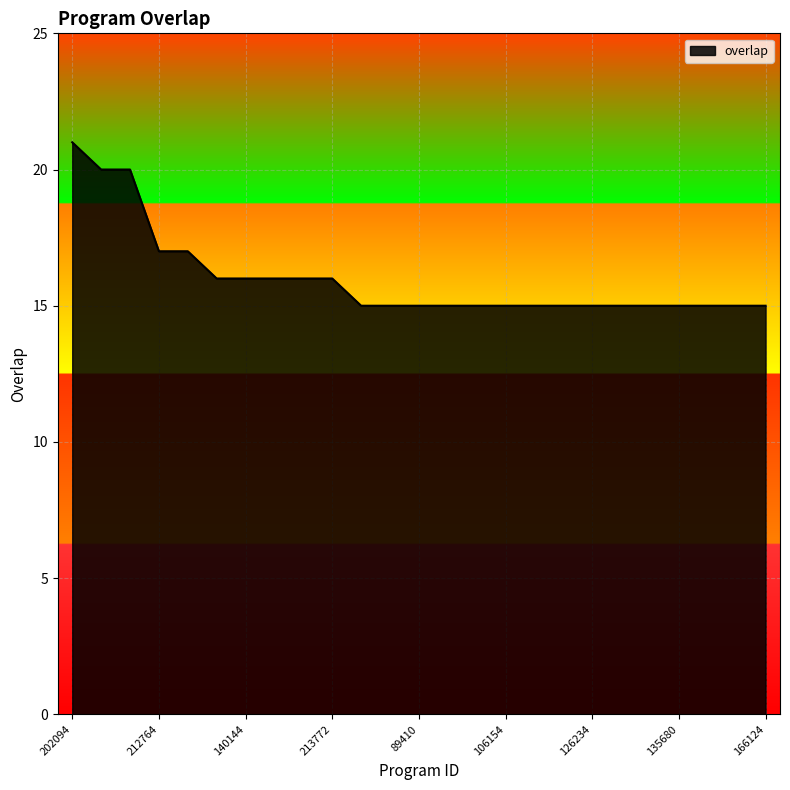

What is the maximum value shown in the chart?

21